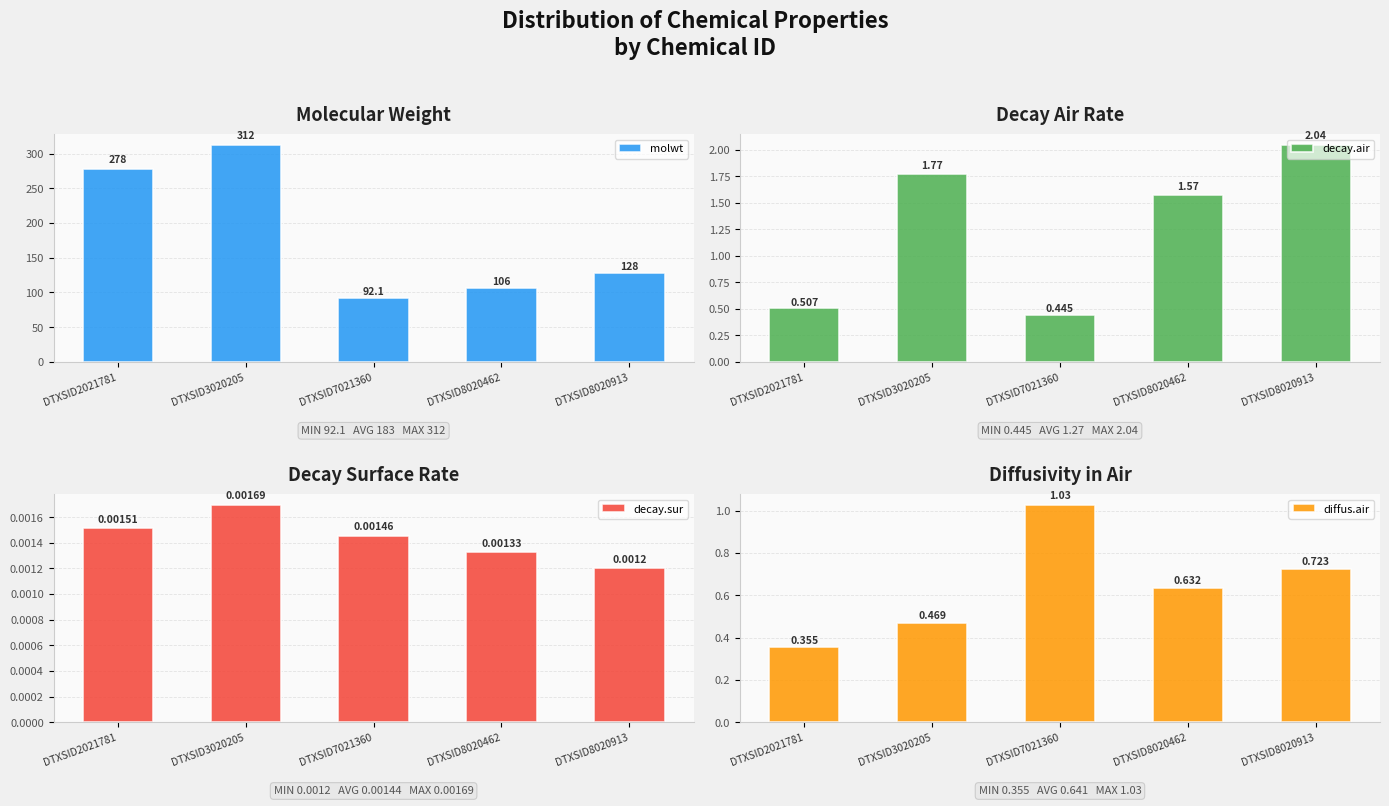

True or false: decay.air has a value of 0.6 at DTXSID8020462.

False